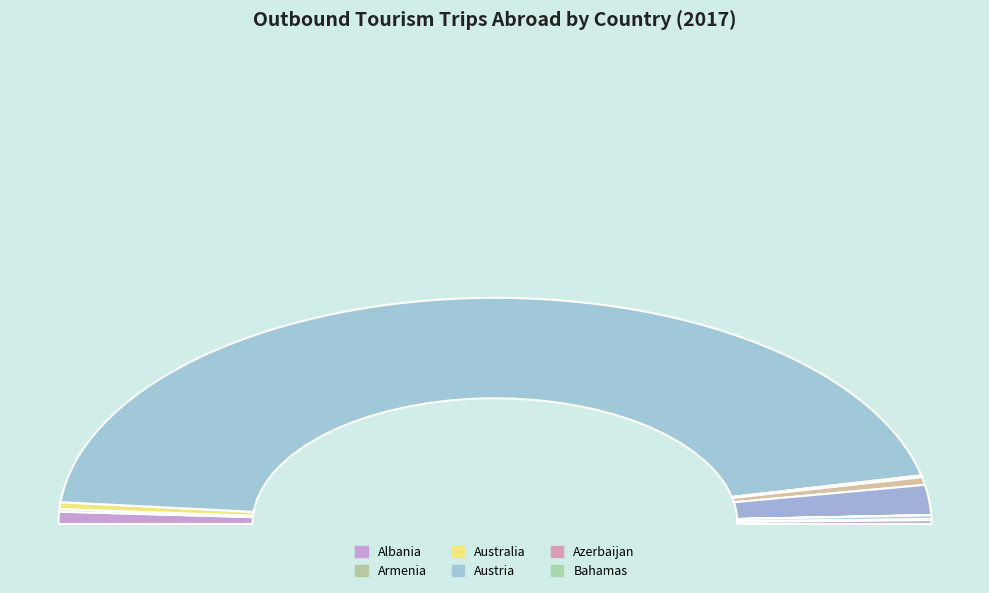

How many segments does this pie chart have?

12